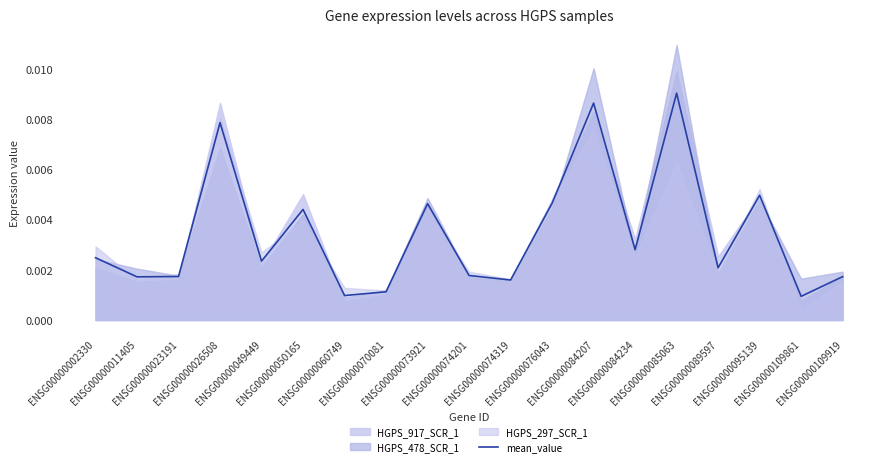

List the labels in order of value, largest first.

ENSG00000085063, ENSG00000084207, ENSG00000026508, ENSG00000095139, ENSG00000076043, ENSG00000073921, ENSG00000050165, ENSG00000084234, ENSG00000002330, ENSG00000049449, ENSG00000089597, ENSG00000074201, ENSG00000023191, ENSG00000109919, ENSG00000011405, ENSG00000074319, ENSG00000070081, ENSG00000060749, ENSG00000109861